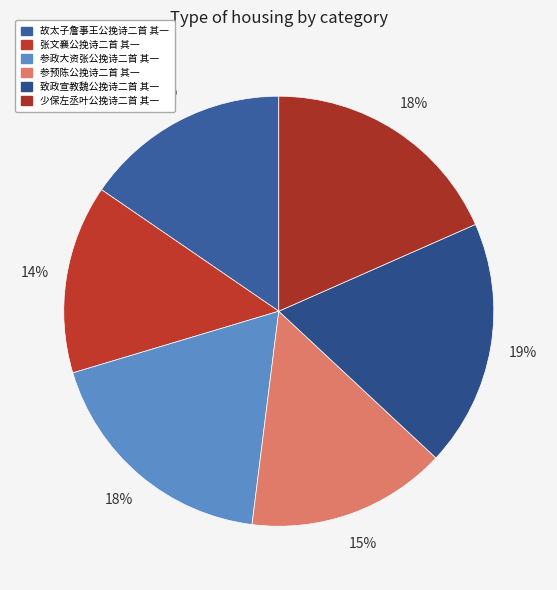

How many segments does this pie chart have?

6